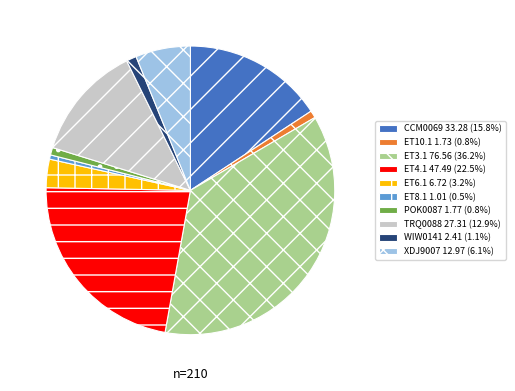

Approximately how many times larger is the value at ET3.1 76.56 (36.2%) compared to CCM0069 33.28 (15.8%)?

2.3